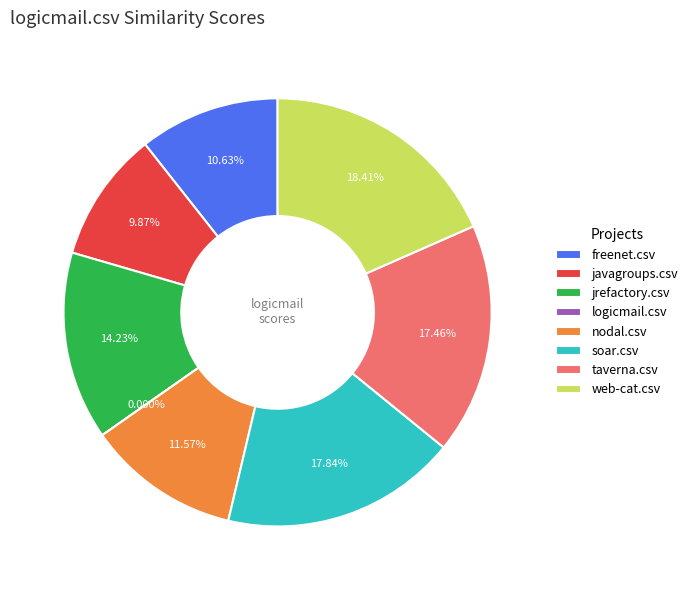

Which slice is the smallest?

logicmail.csv